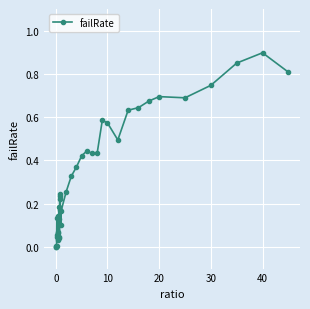

What is the sum of all values?

13.1